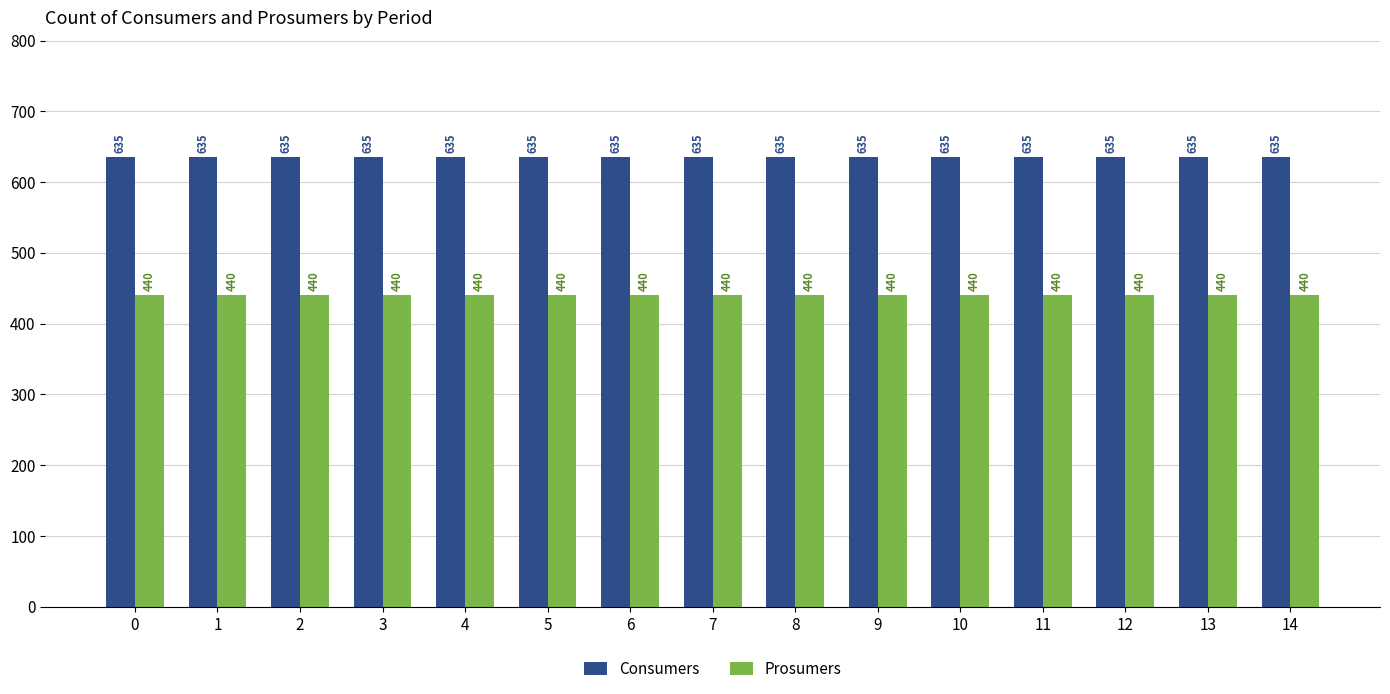

What is the value of the Consumers bar at the 13th from the left?

635